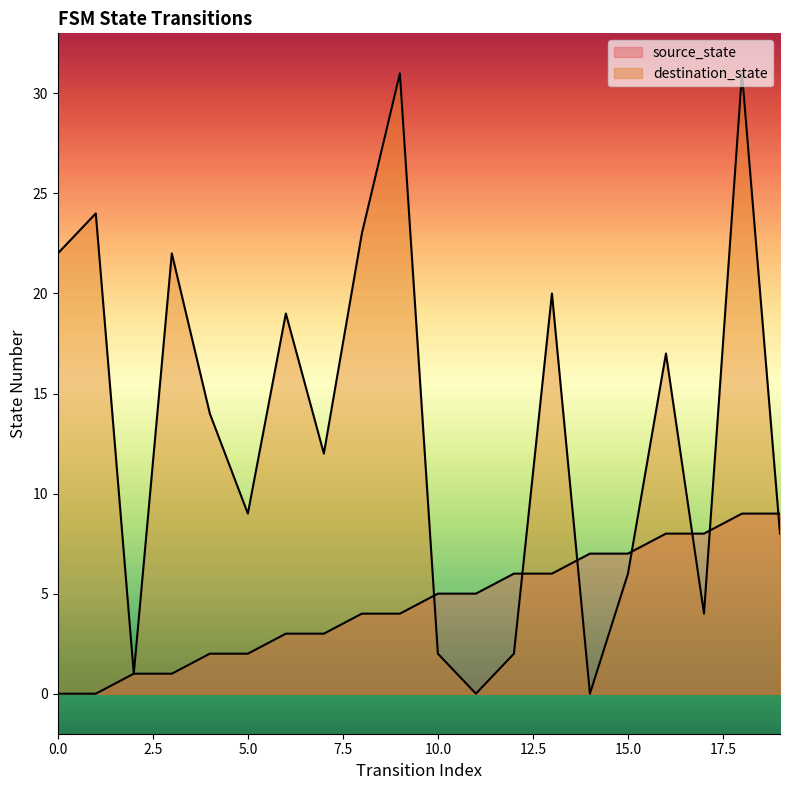

How many data points in source_state are less than 5?

10